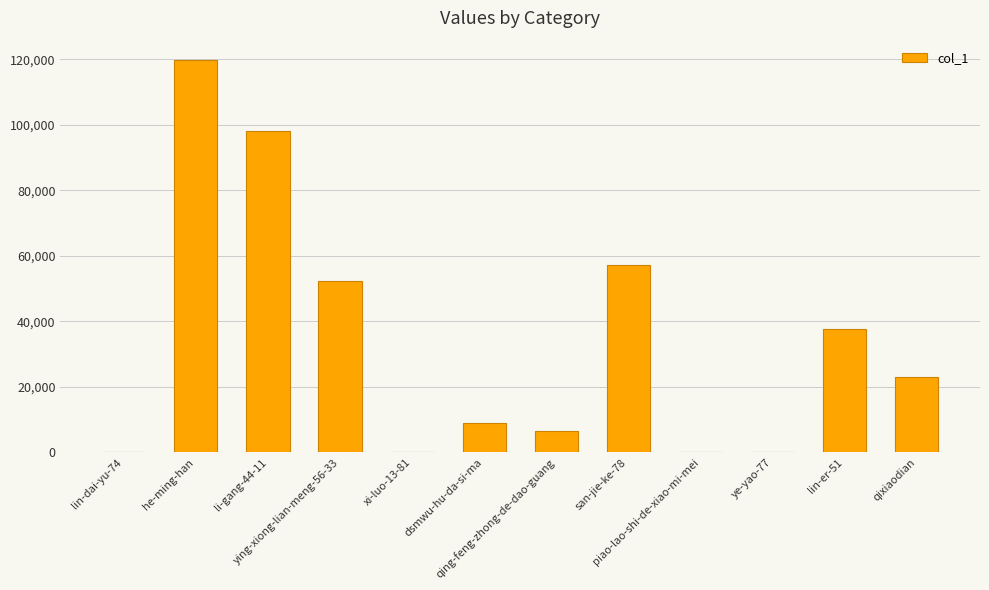

What is the difference between the values at ye-yao-77 and ying-xiong-lian-meng-56-33?

52207